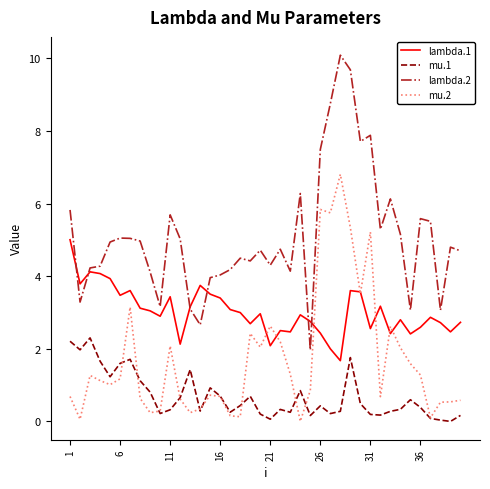

Which series has the largest total across all categories?

lambda.2